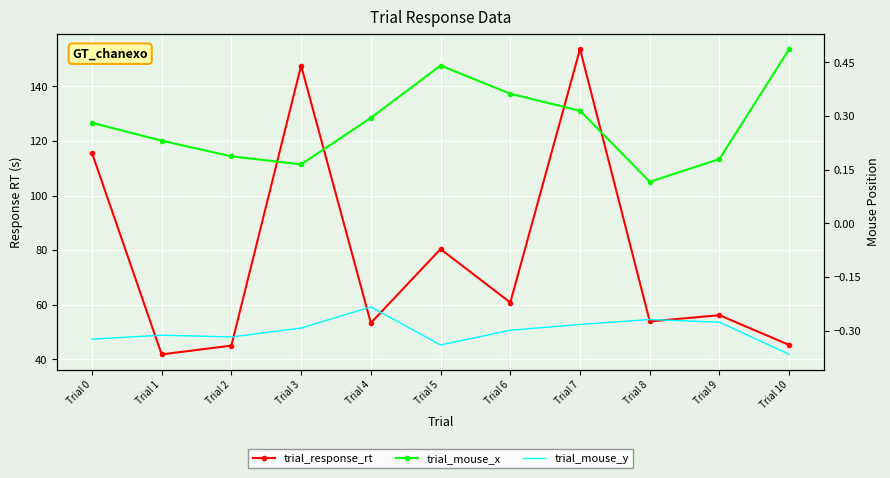

Count the number of data series in this chart.

3